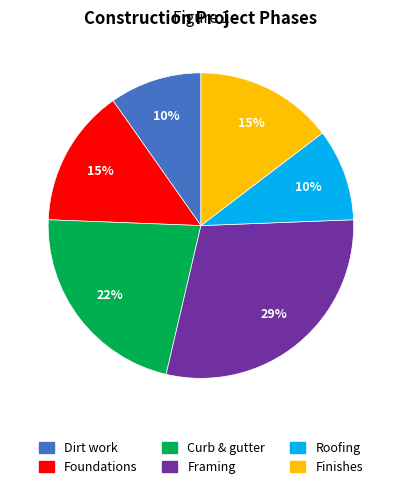

Is the sum of Dirt work and Curb & gutter greater than half?

No